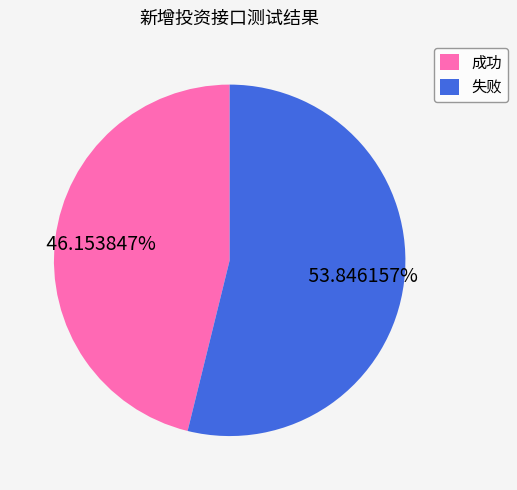

Which category has the smallest portion of the pie?

成功